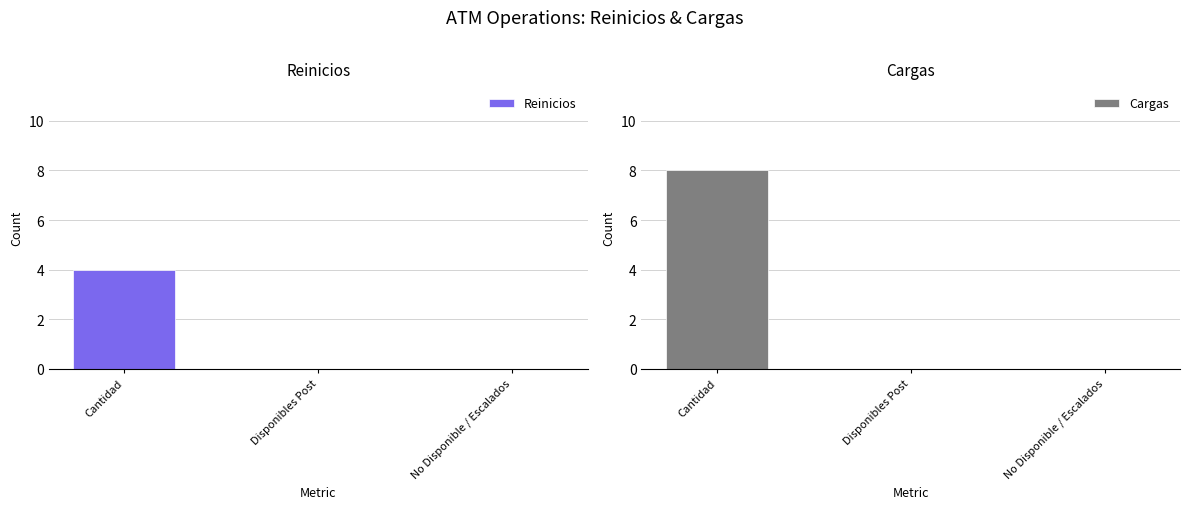

Is the value of Cargas at Cantidad greater than the value of Reinicios at Cantidad?

Yes